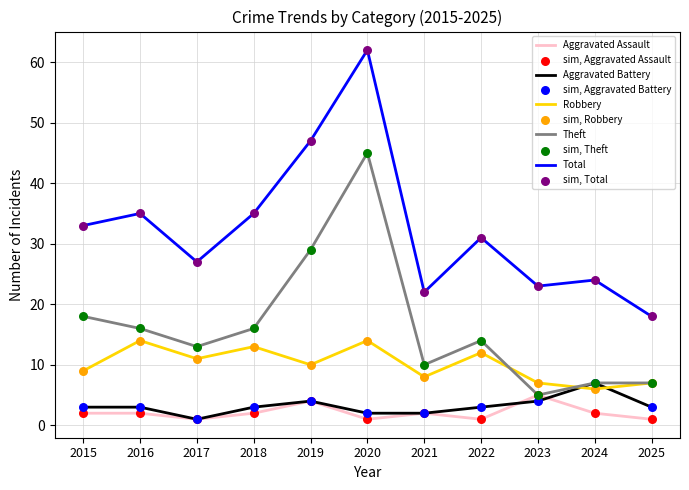

What is the total value across all series at 2023?

44